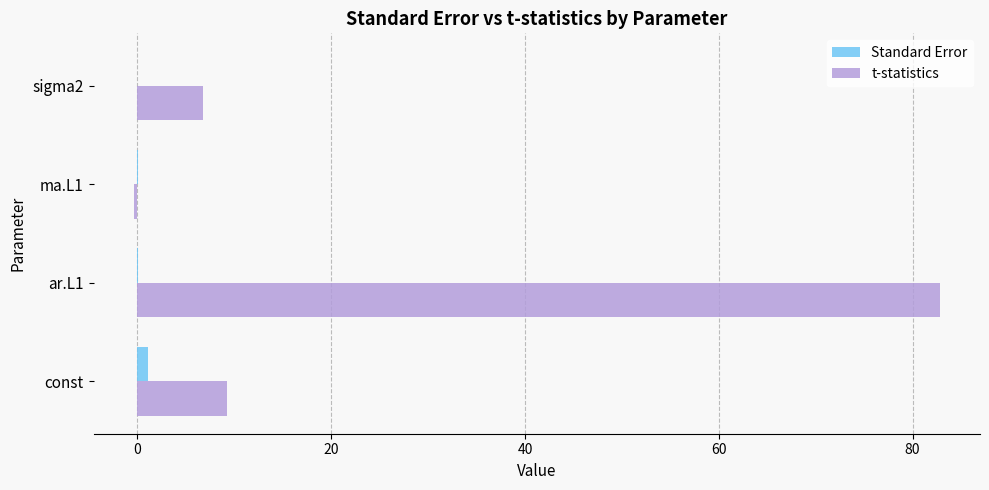

Which series has the largest total across all categories?

t-statistics